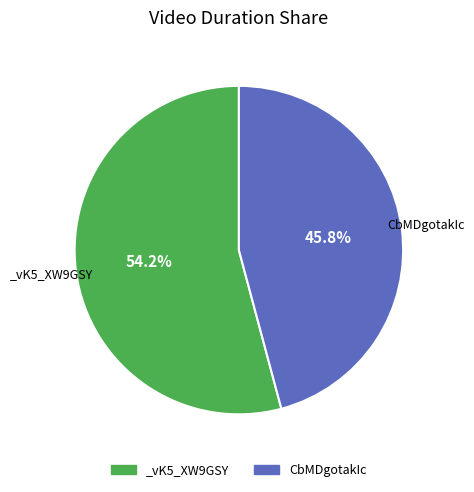

How many slices are in this pie chart?

2